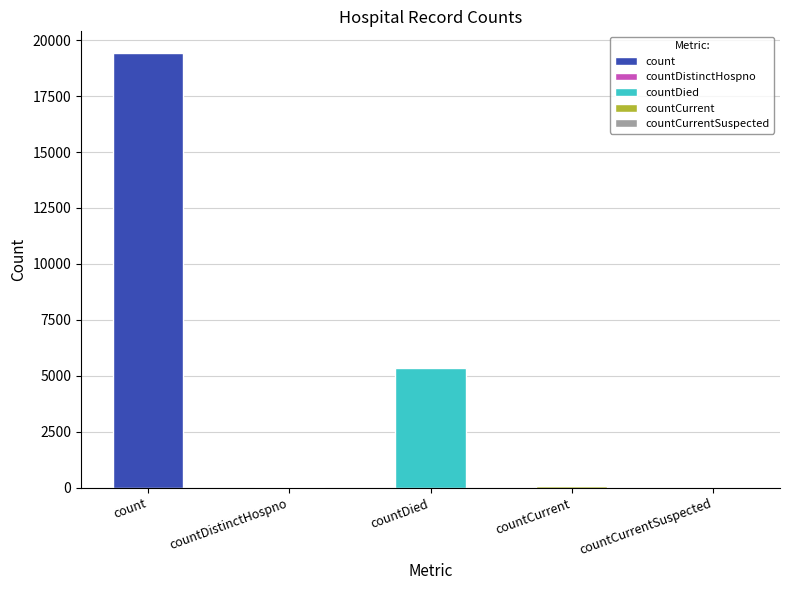

Which category has the lowest value across all series?

countCurrentSuspected